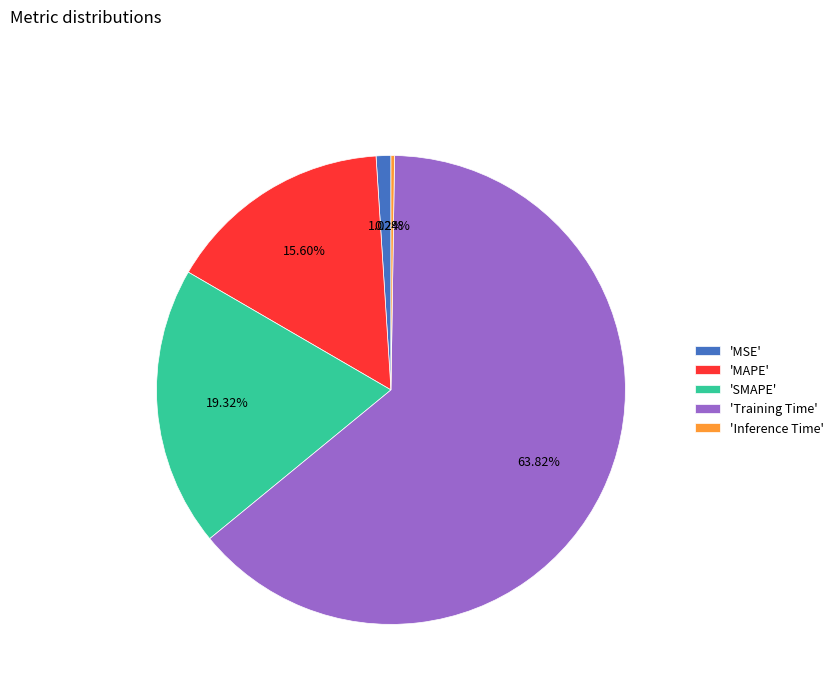

Which has a higher value, 'Training Time' or 'MSE'?

'Training Time'